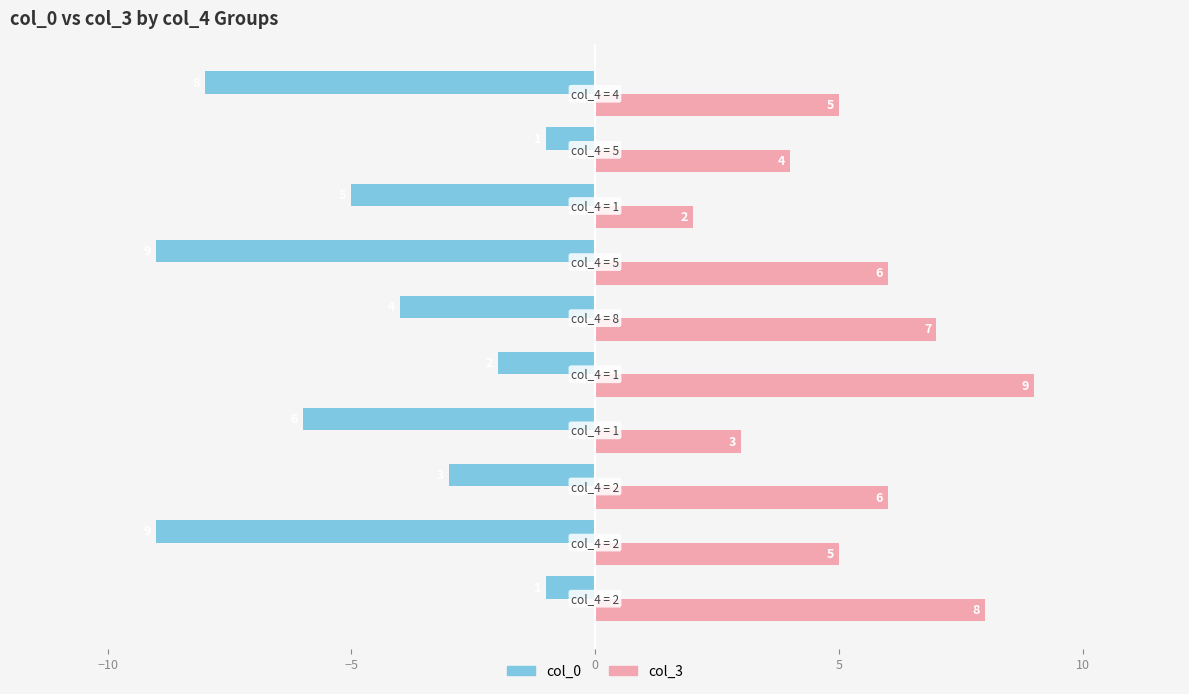

Which series has the largest range (max minus min)?

col_0